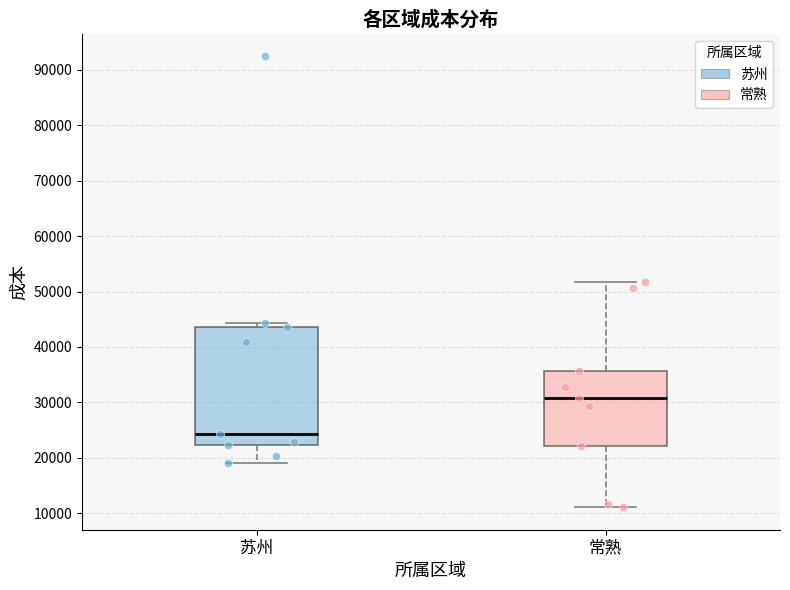

Which box's median line is the highest?

常熟